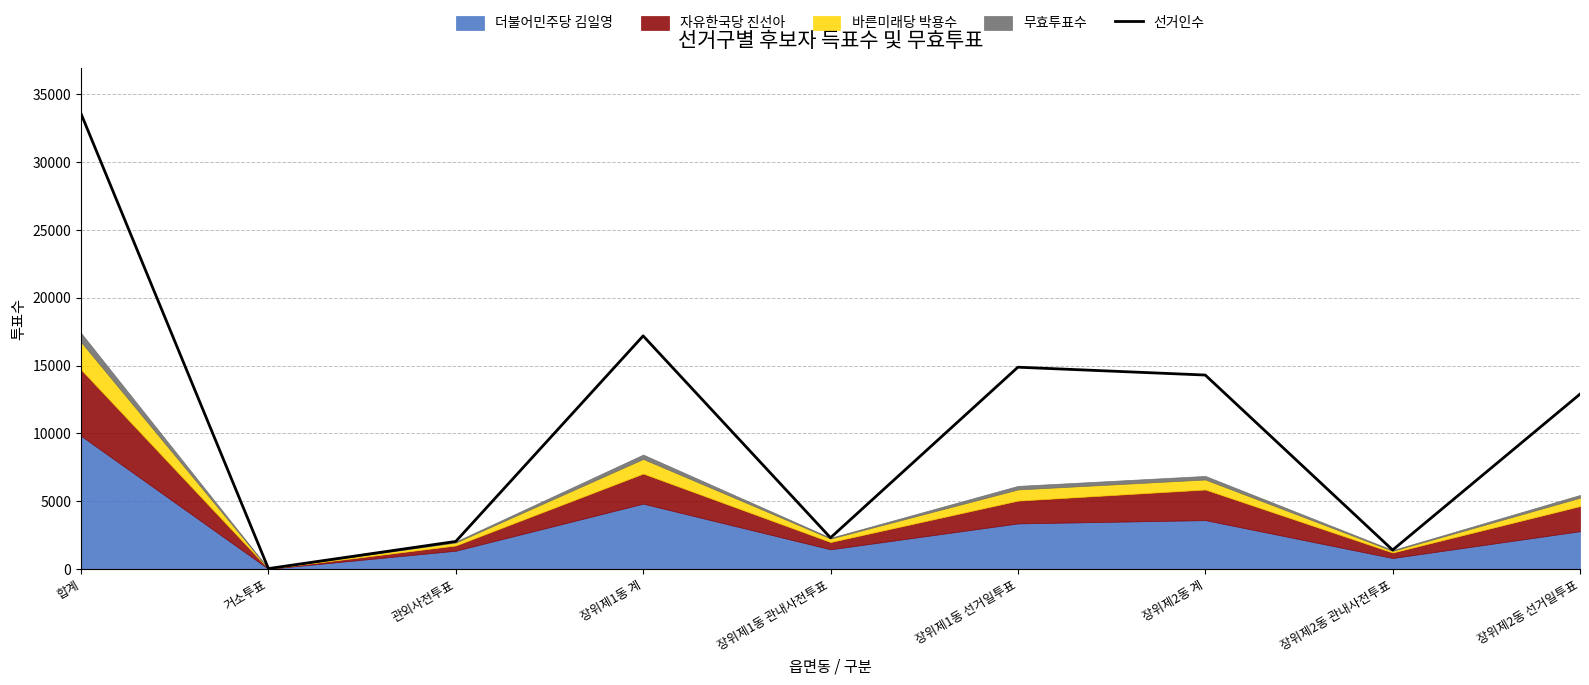

How many points are higher than both their immediate neighbors (excluding endpoints)?

2